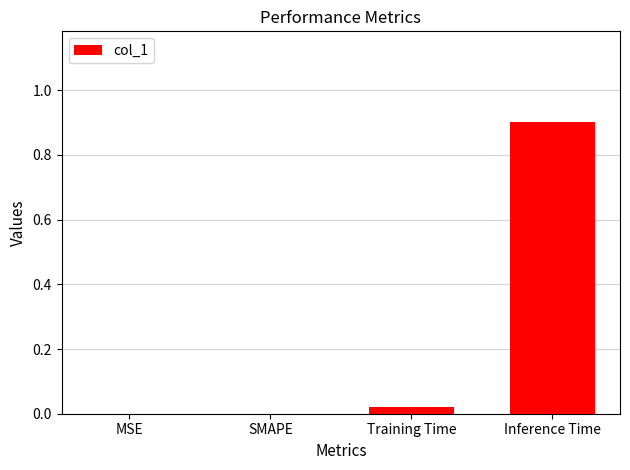

What is the maximum value shown in the chart?

0.9